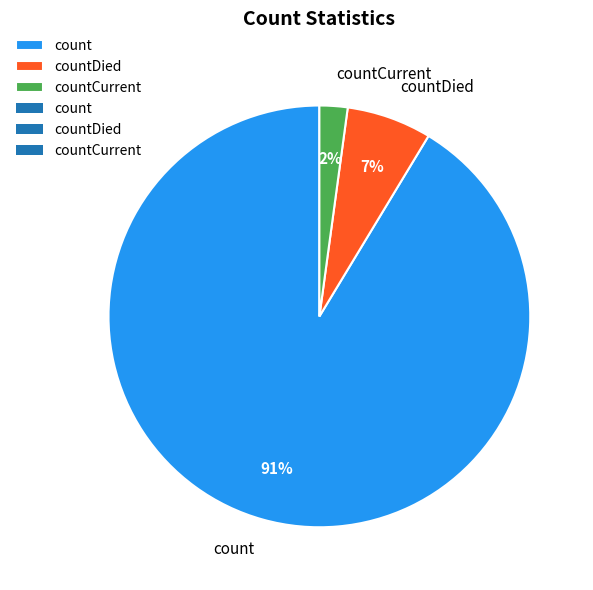

To the nearest percent, what percentage of the pie is count?

91%